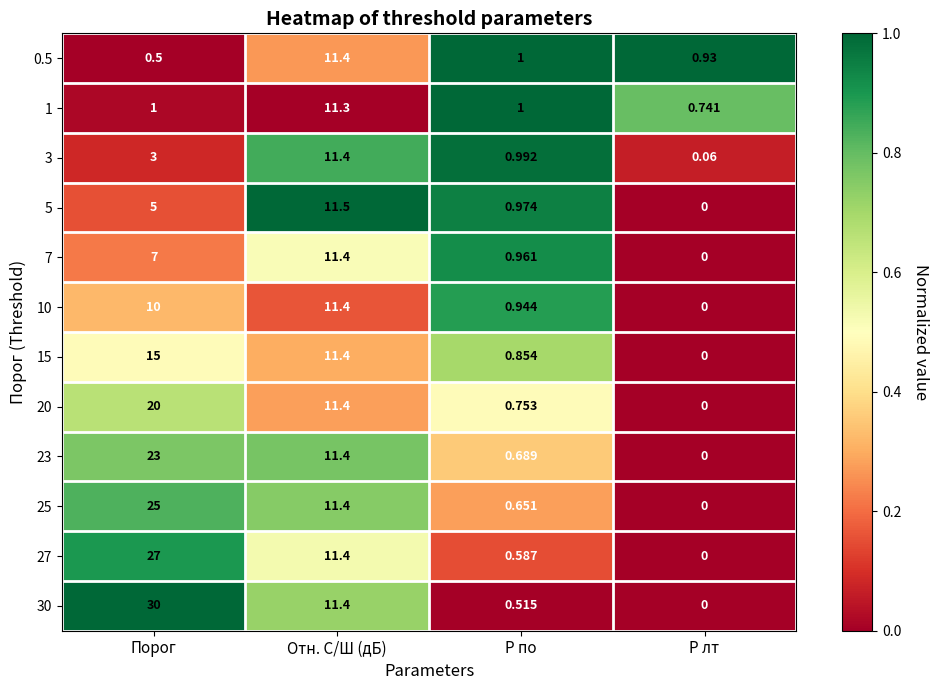

Where does the 30 series first go above 11?

Порог